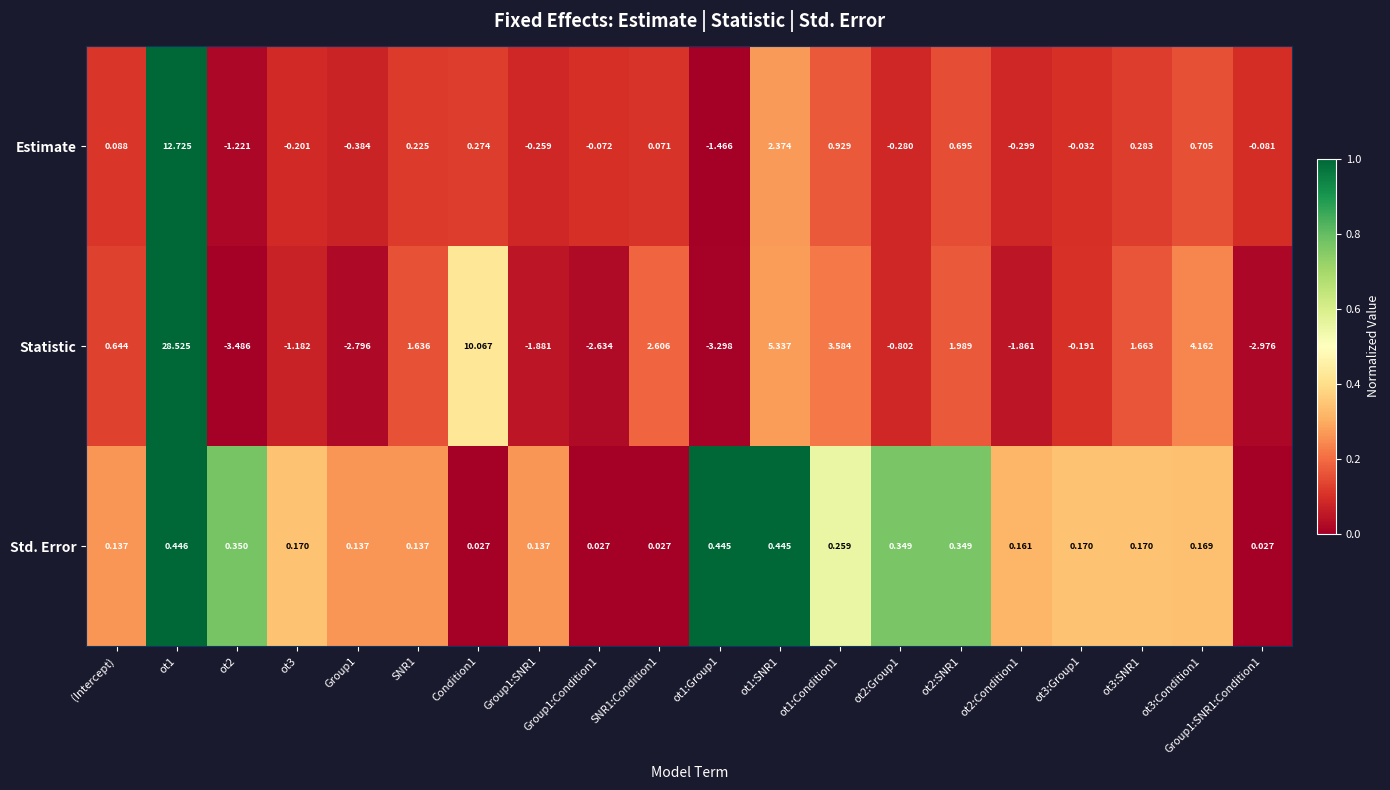

Which series has the largest total across all categories?

Statistic